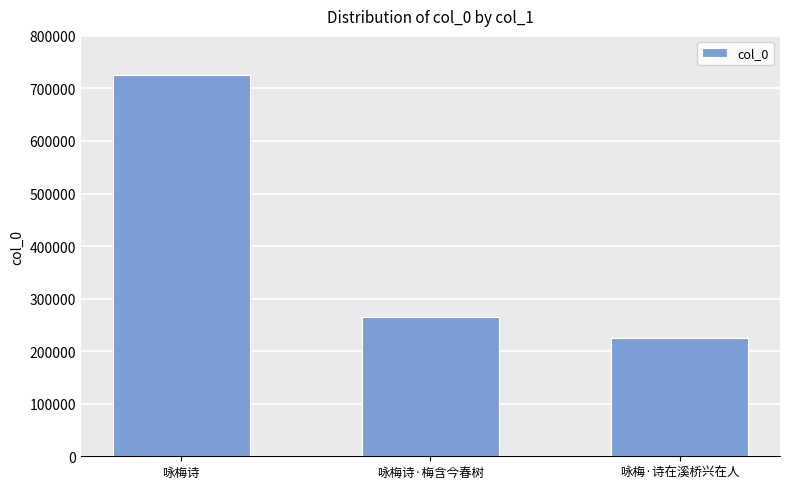

Count the number of data series in this chart.

1